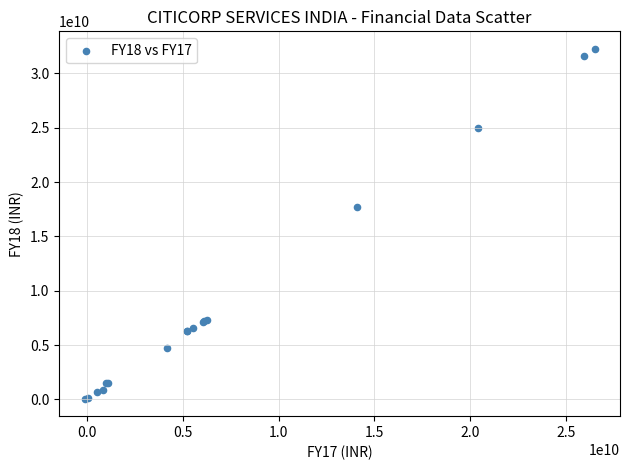

What Y value in the scatter plot is closest to 16171500000?

17692000000